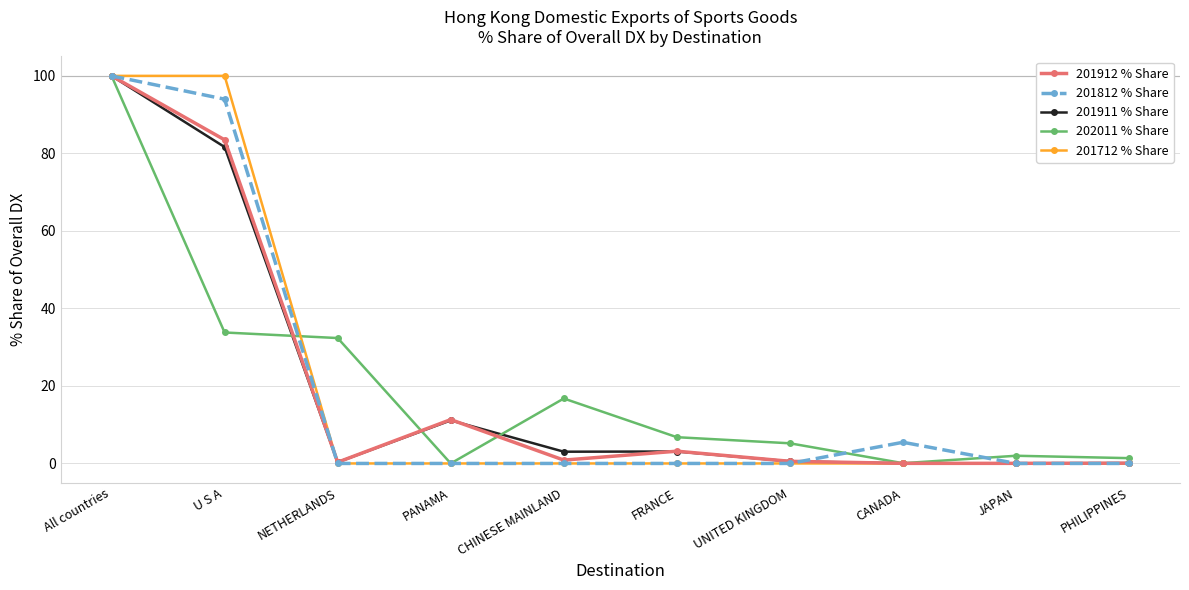

What is the spread (max minus min) of values at U S A?

66.2